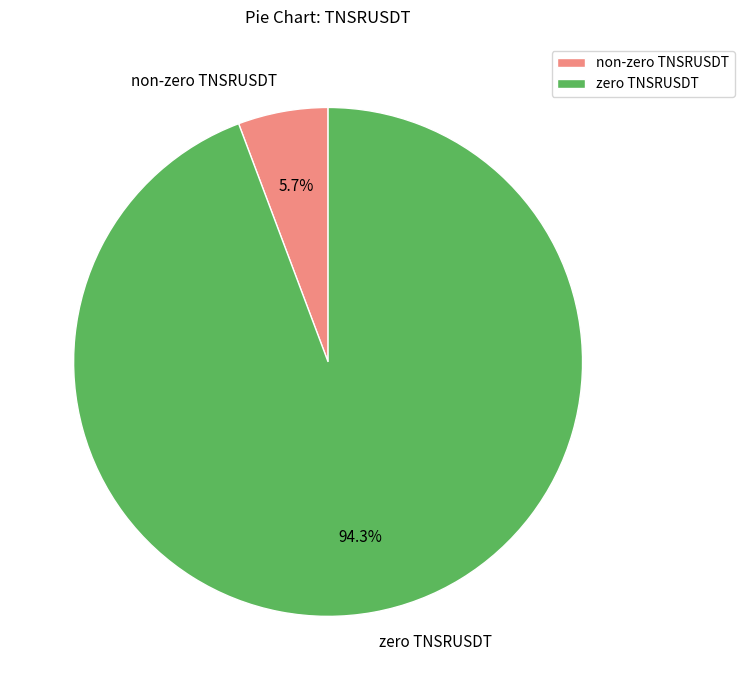

To the nearest percent, what is the average slice percentage?

50%